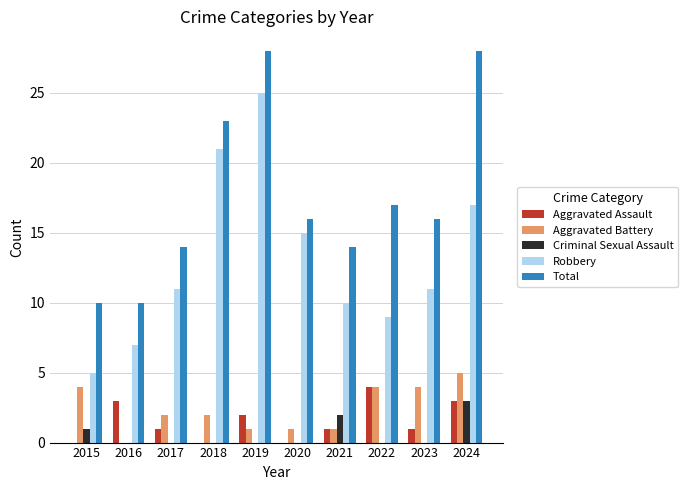

At which label does Robbery reach its peak?

2019